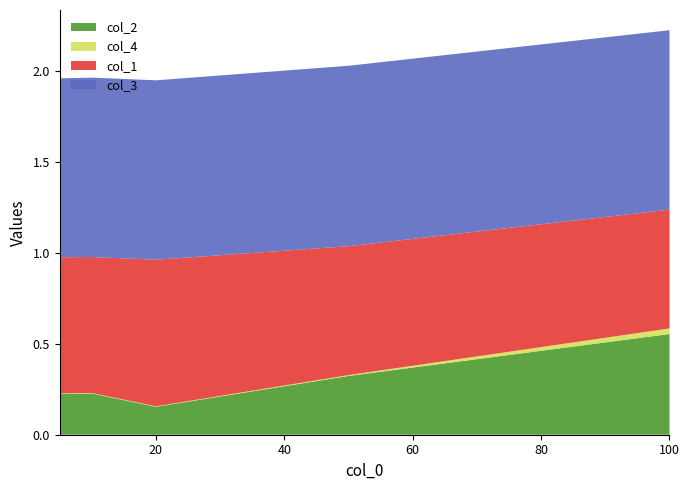

Reading right to left, what are all the values shown in this chart?

col_2: 100=0.6	50=0.3	20=0.2	10=0.2	5=0.2
col_4: 100=0.0	50=0.0	20=0.0	10=0.0	5=0.0
col_1: 100=0.7	50=0.7	20=0.8	10=0.7	5=0.7
col_3: 100=1.0	50=1.0	20=1.0	10=1.0	5=1.0